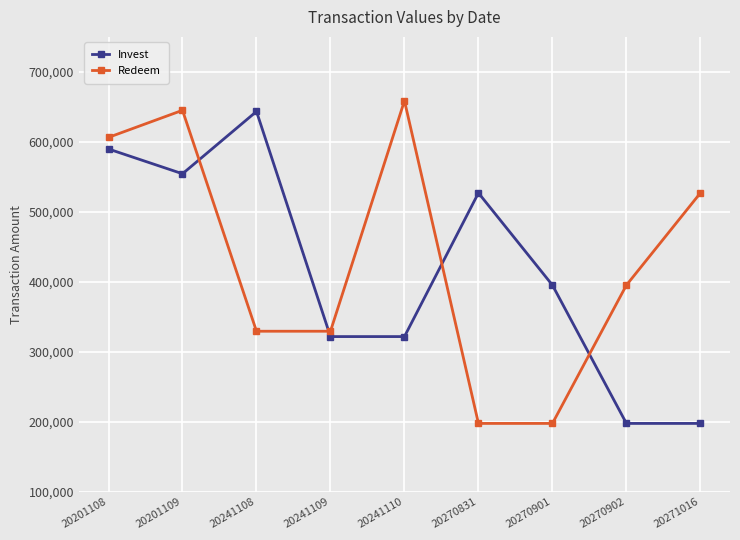

Is it true that Redeem equals 52901 at 20270901?

False